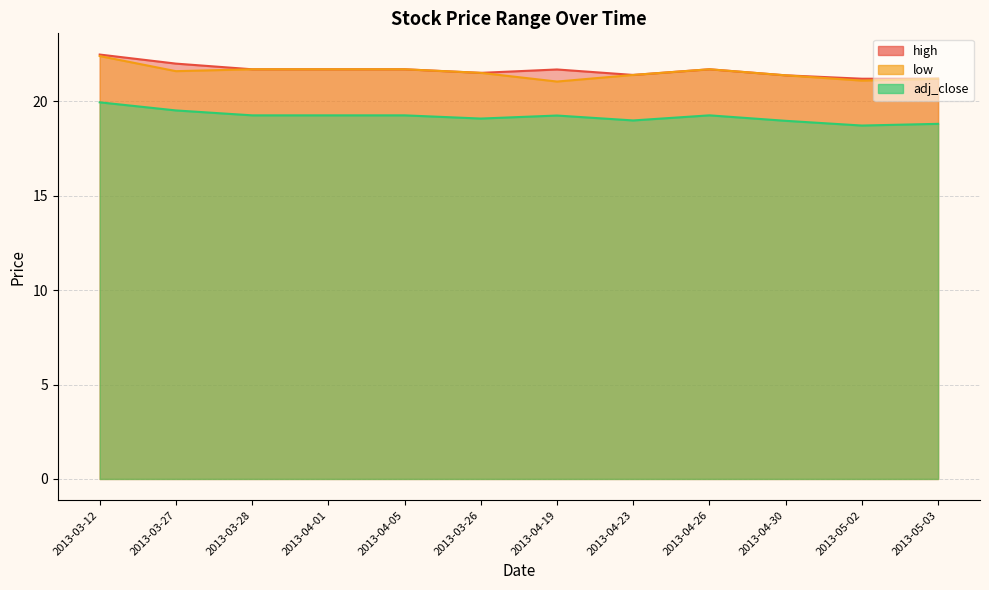

List the series in order of their peak value, highest first.

high, low, adj_close